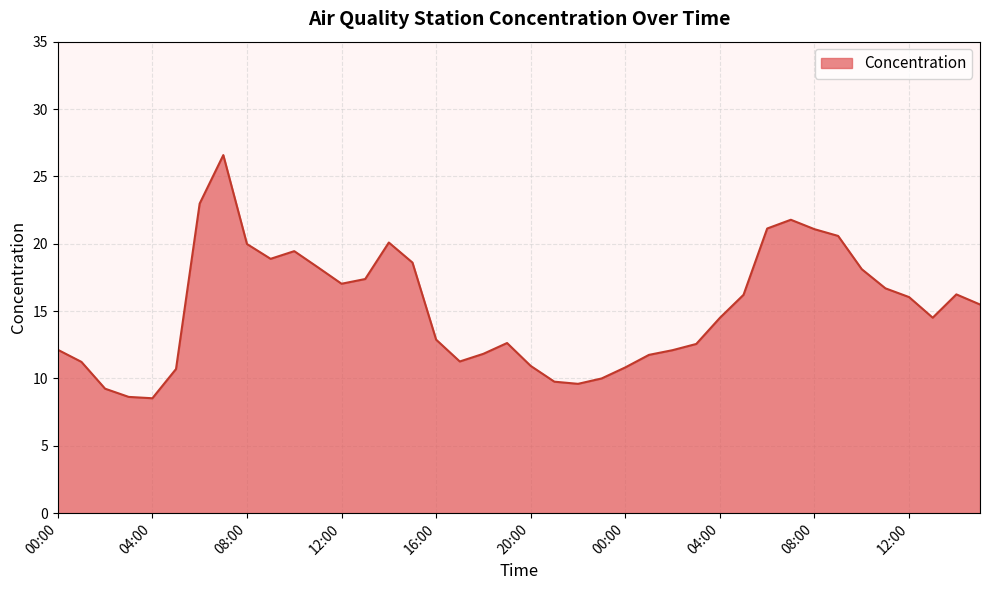

What is the maximum value shown in the chart?

26.6